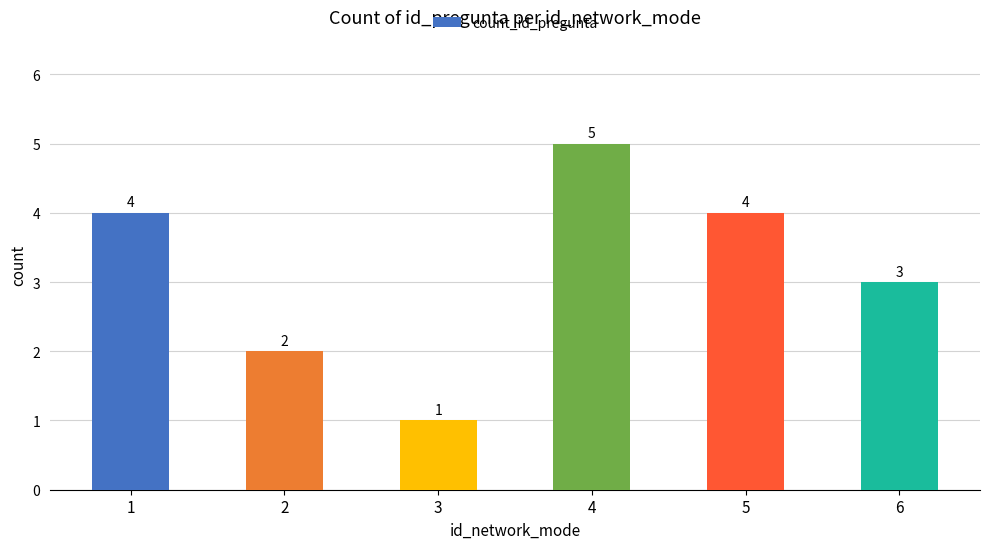

Count the values in the range 2 to 4.

4